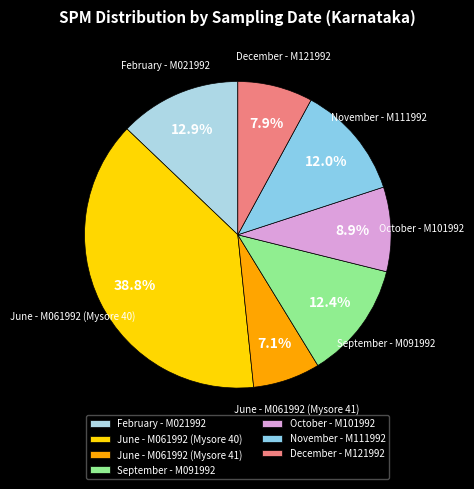

Count the number of slices in the pie.

7